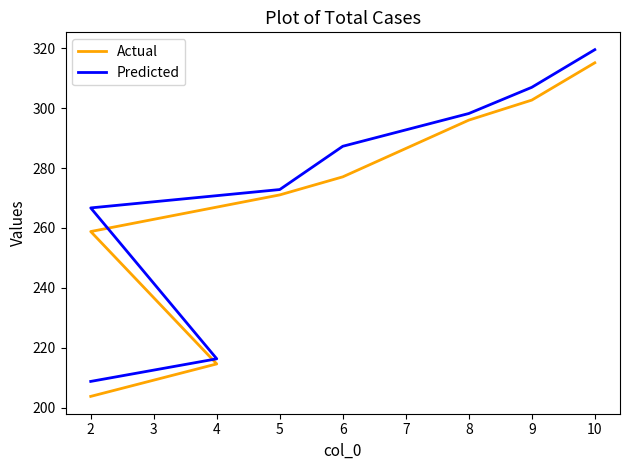

True or false: Predicted has more than 0 points higher than both neighbors.

False